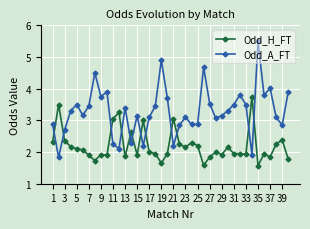

What is the minimum value shown in the chart?

1.6